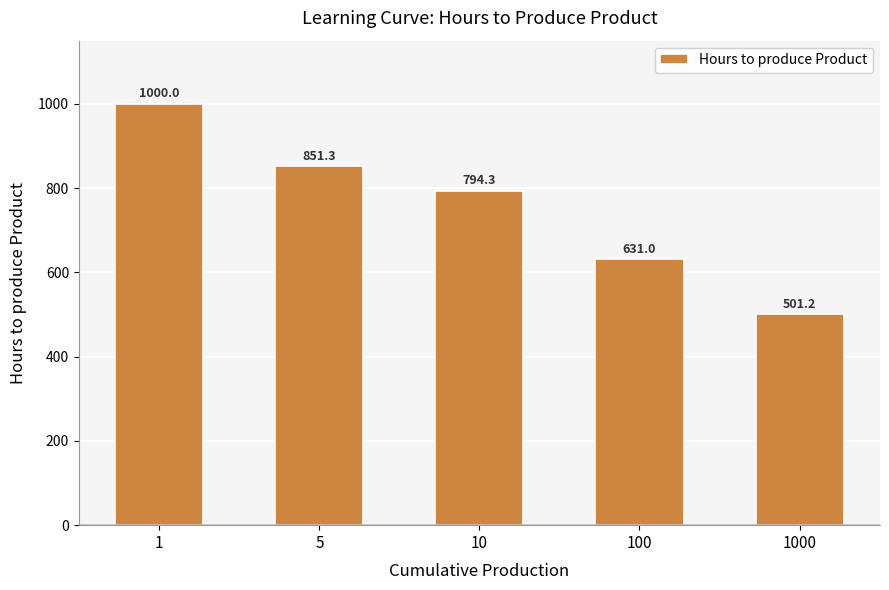

The value at 100 is 631.0. True or false?

True